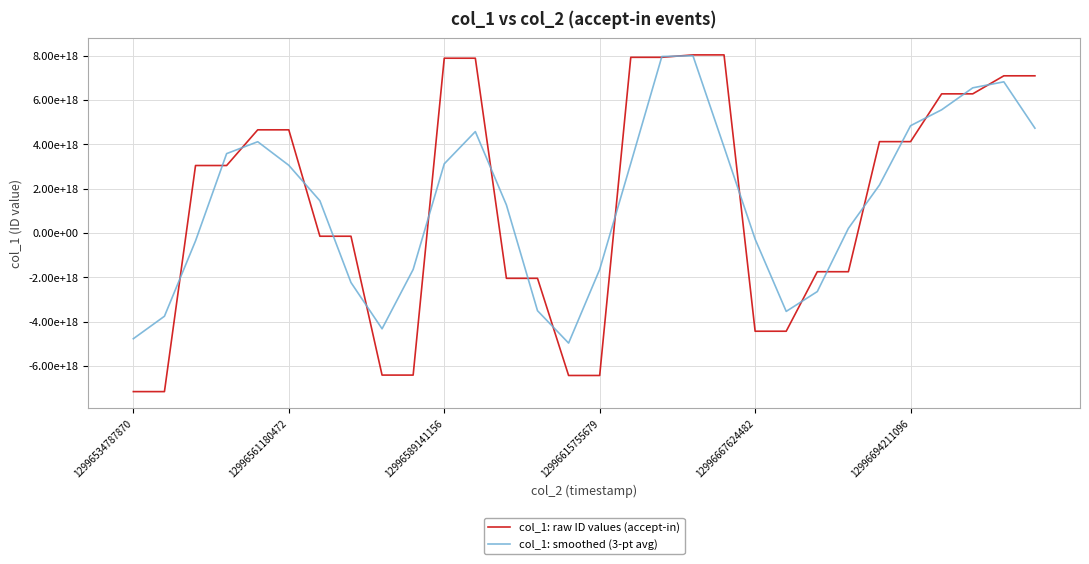

What are all the series names shown in the legend?

col_1: raw ID values (accept-in), col_1: smoothed (3-pt avg)